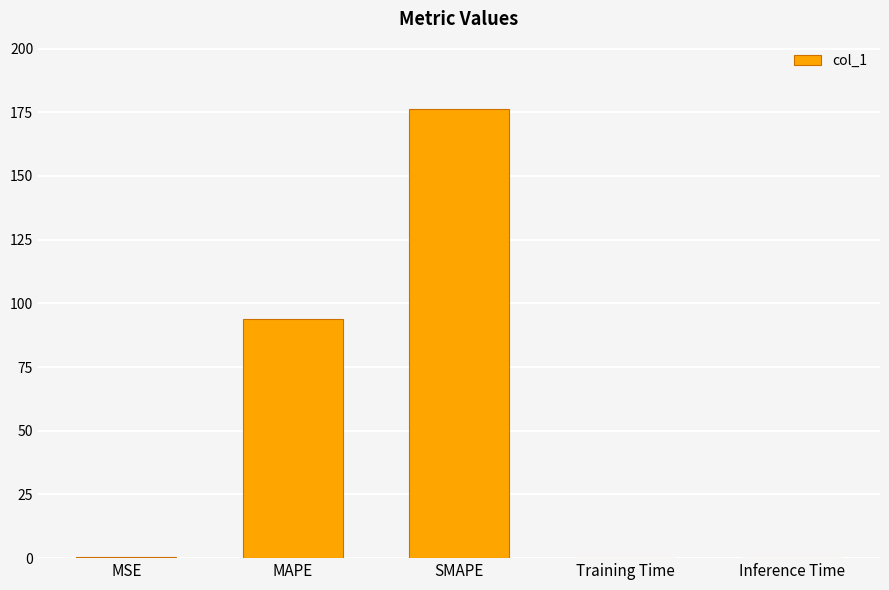

True or false: the data shows 176.3 at SMAPE.

True